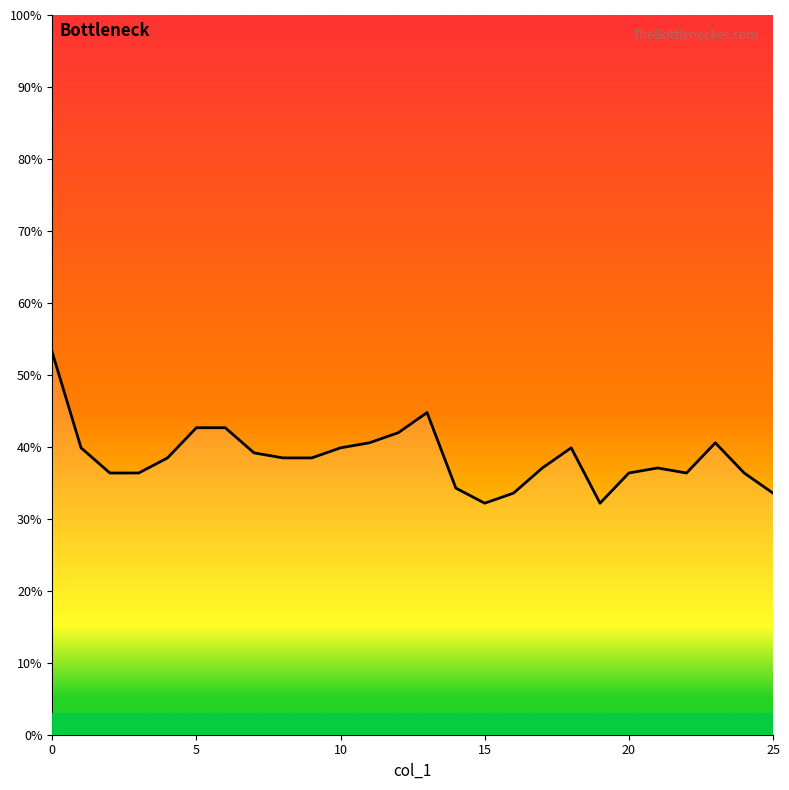

What is the value of the 10th point from the left?

0.4